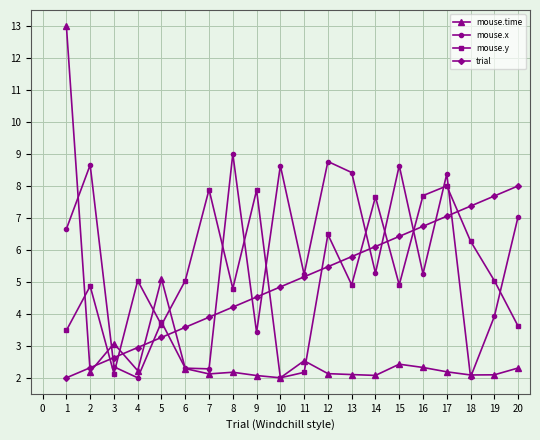

Is it true that trial equals 3.1 at 16?

False